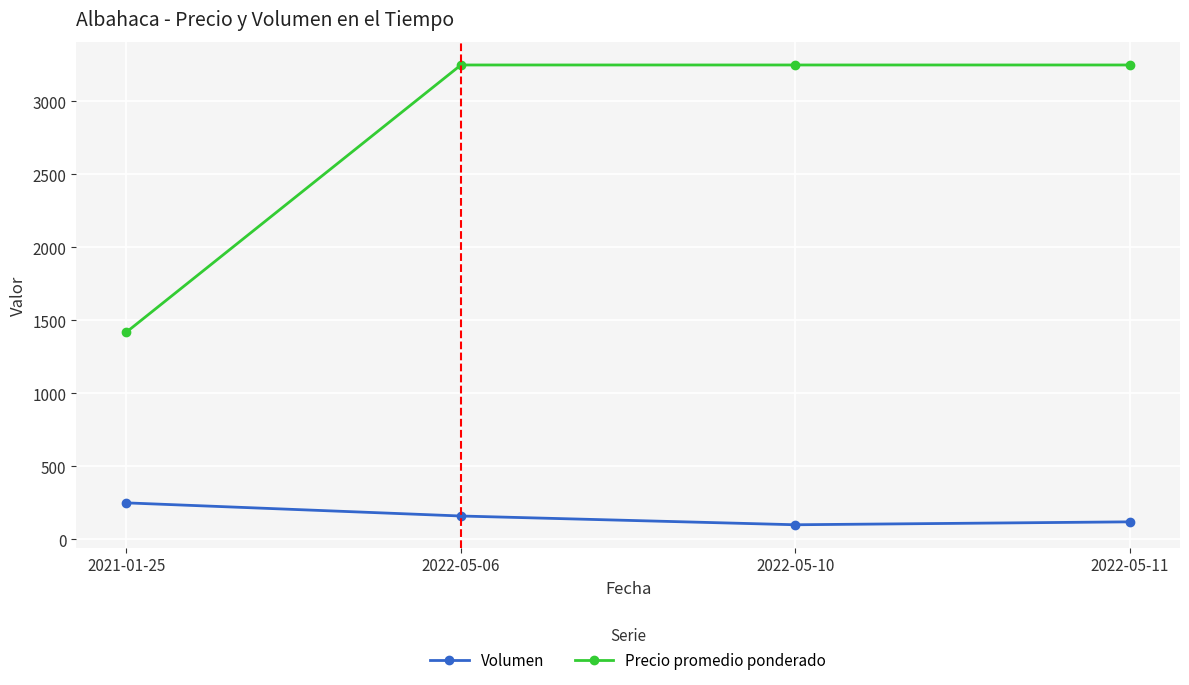

Reading left to right, list all the values displayed in this chart.

Volumen: 2021-01-25=250	2022-05-06=160	2022-05-10=100	2022-05-11=120
Precio promedio ponderado: 2021-01-25=1420	2022-05-06=3250	2022-05-10=3250	2022-05-11=3250